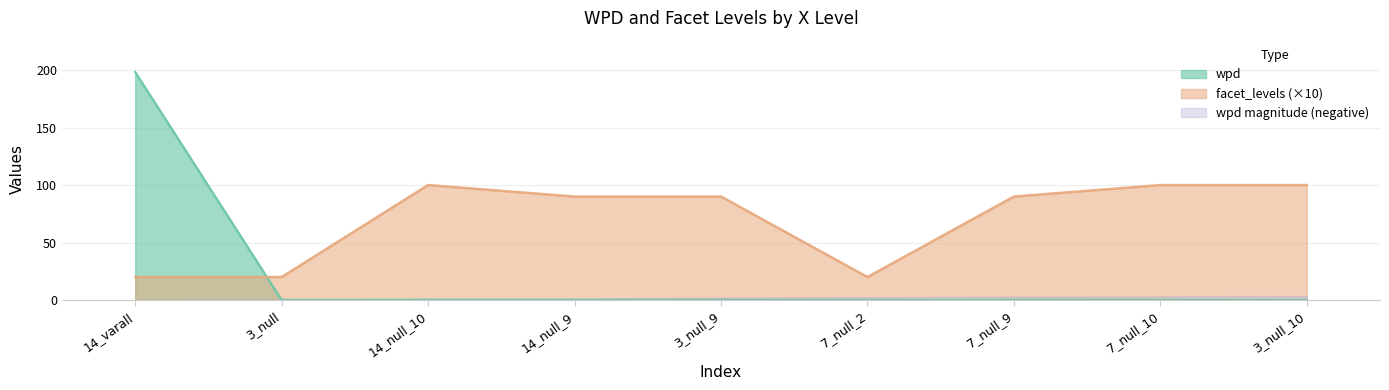

What is the total value across all series at 3_null?

20.4